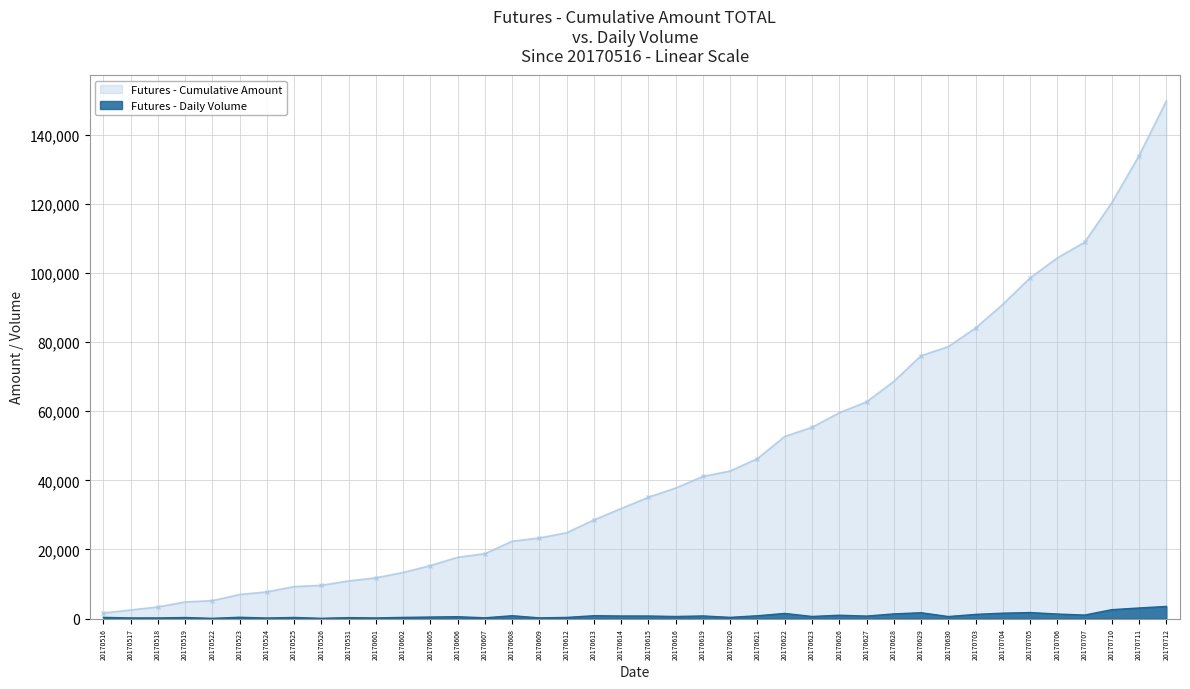

What is the sum of all values?

34014